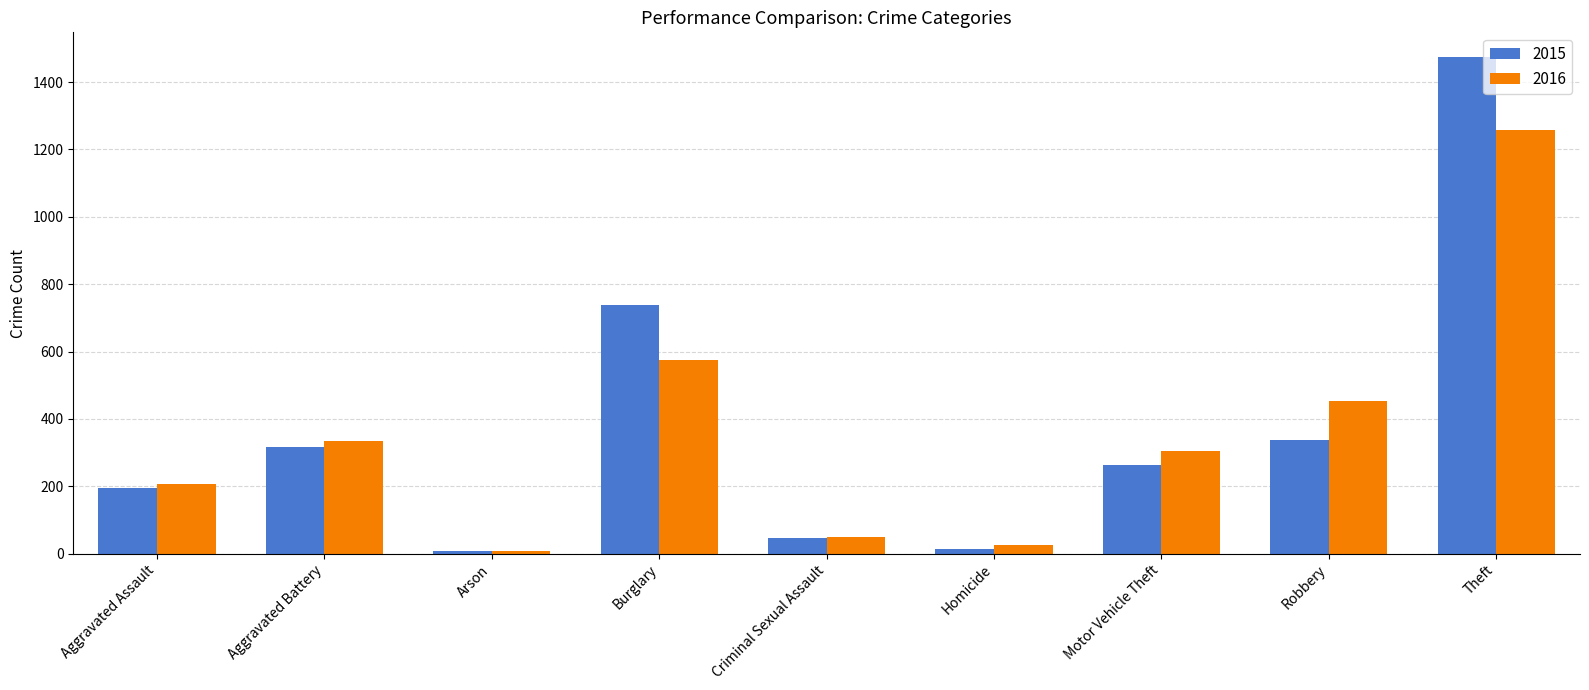

Where is 2015 nearest to the value 741?

Burglary